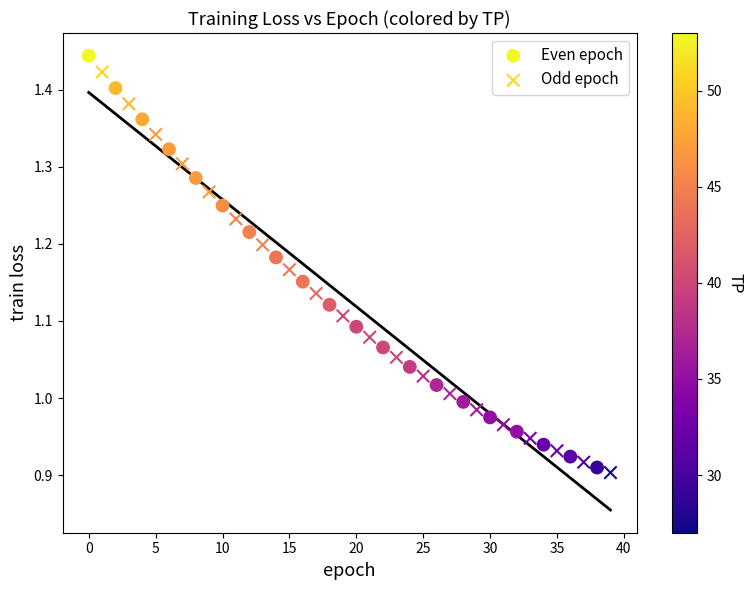

Which series has the widest spread of Y values?

Even epoch